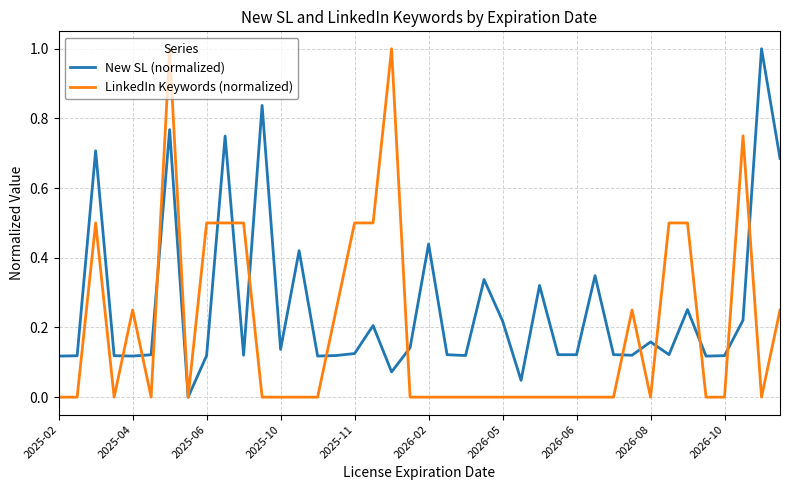

What is the greatest value displayed?

1.0